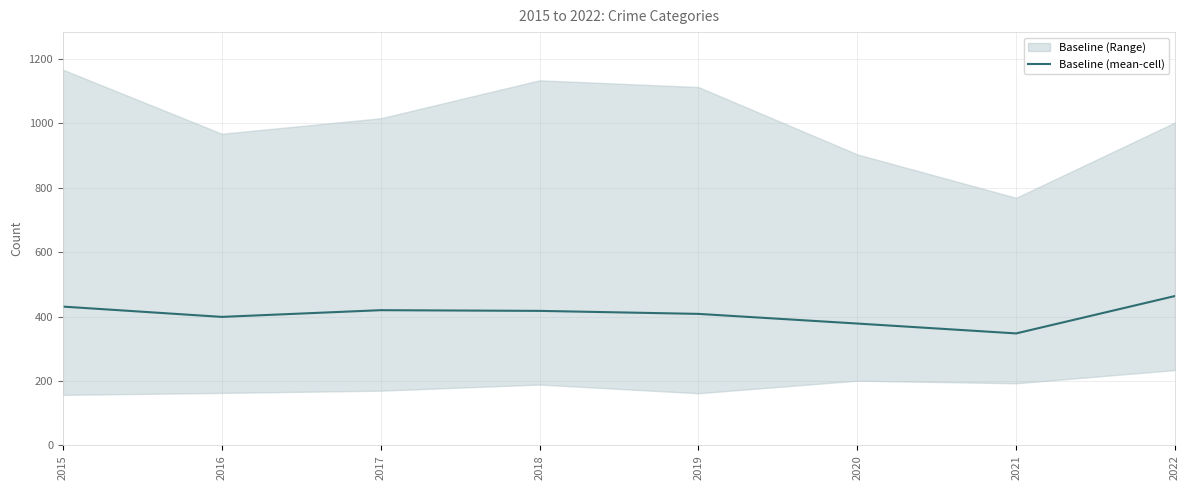

Reading left to right, list all the values displayed in this chart.

431.2	399.2	420.0	417.8	408.5	378.5	347.8	464.0